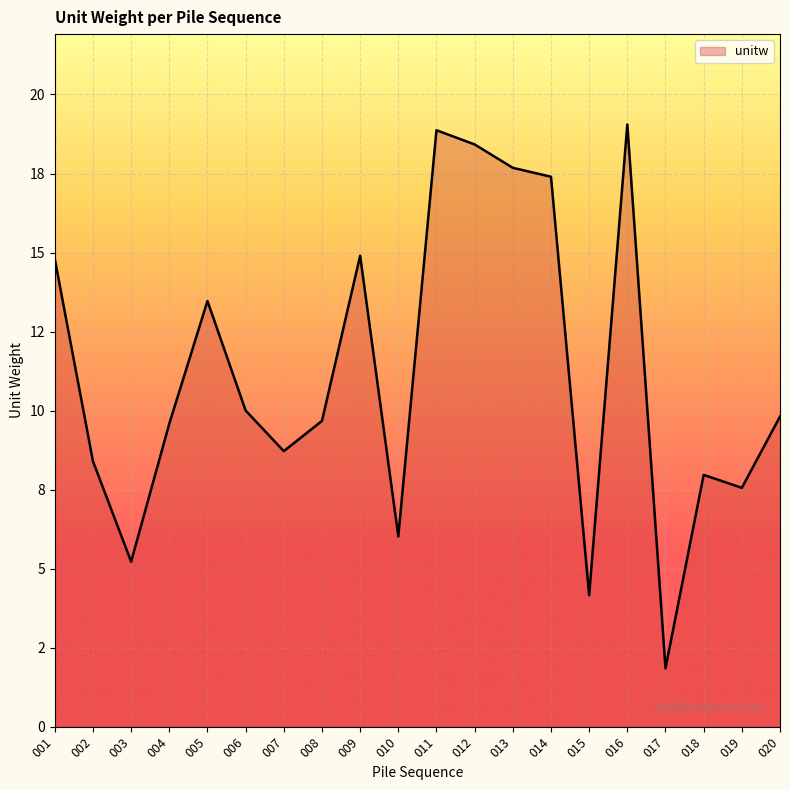

Reading right to left, transcribe all the data shown in this chart.

020=9.8	019=7.6	018=8.0	017=1.8	016=19.1	015=4.2	014=17.4	013=17.7	012=18.4	011=18.9	010=6.0	009=14.9	008=9.7	007=8.7	006=10.0	005=13.5	004=9.6	003=5.2	002=8.4	001=14.8